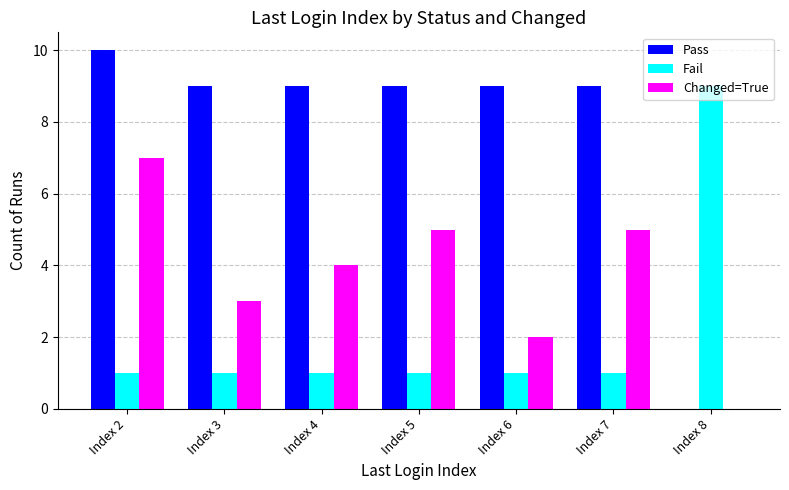

What is the sum of the Pass values at Index 6 and Index 5?

18